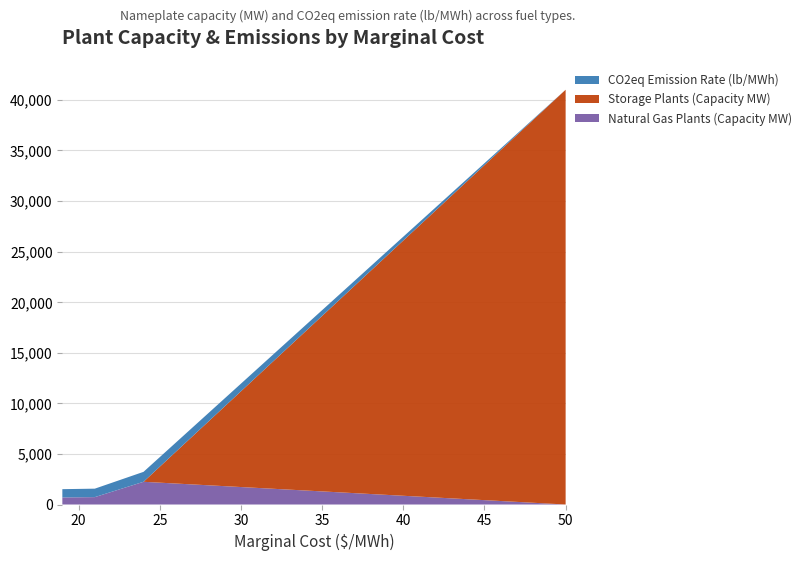

Reading left to right, list all the values displayed in this chart.

Natural Gas Plants (Capacity MW): 697.9	730.0	2244.8	0.0
Storage Plants (Capacity MW): 0.0	0.0	0.0	41000.0
CO2eq Emission Rate (lb/MWh): 818.4	835.7	983.0	0.0